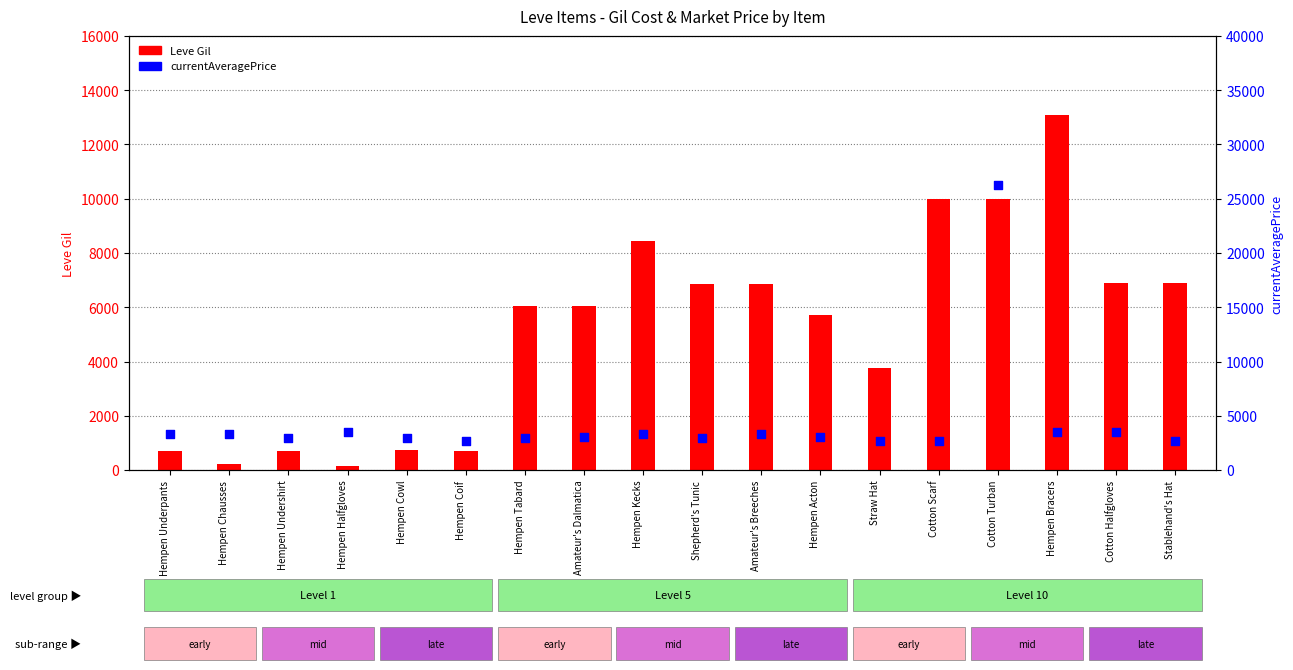

At which category is the sum across all series the highest?

Cotton Turban